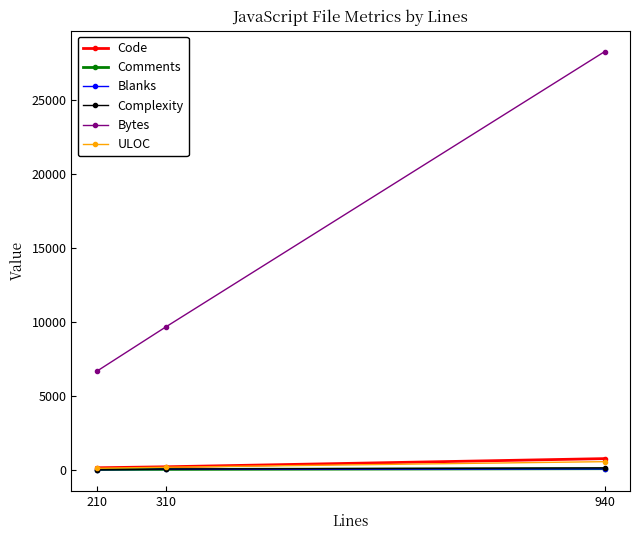

The value of Bytes at 310 is 12907. True or false?

False